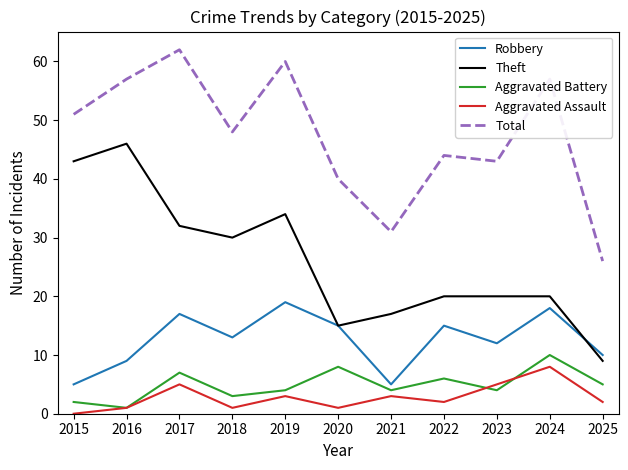

Which label corresponds to the largest value in the chart?

2017